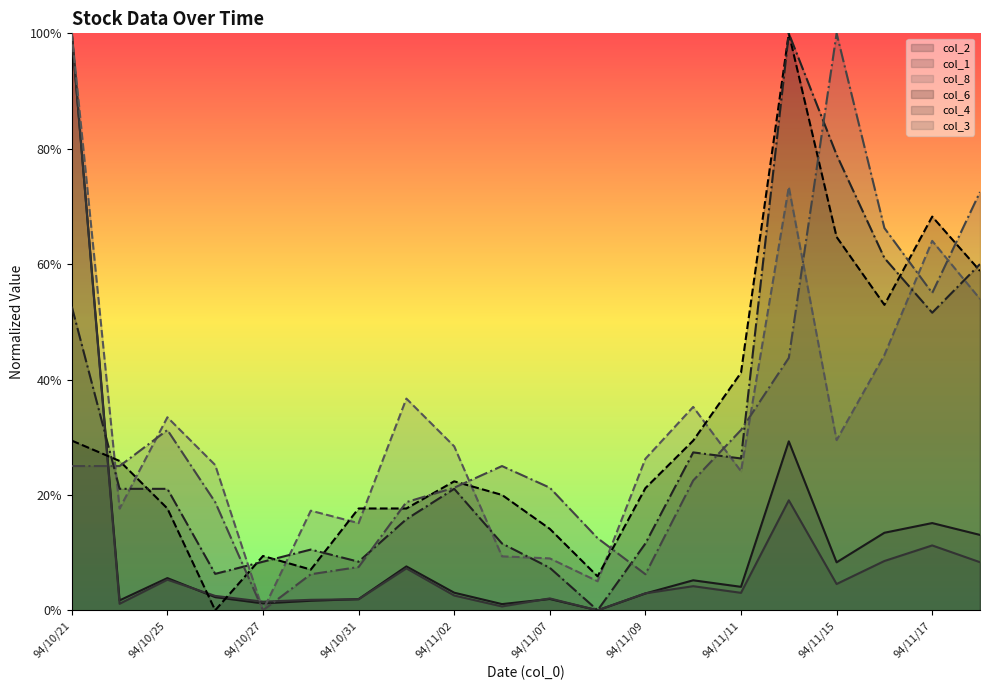

Between which two adjacent categories do col_1 and col_8 first intersect?

94/10/26 and 94/10/27